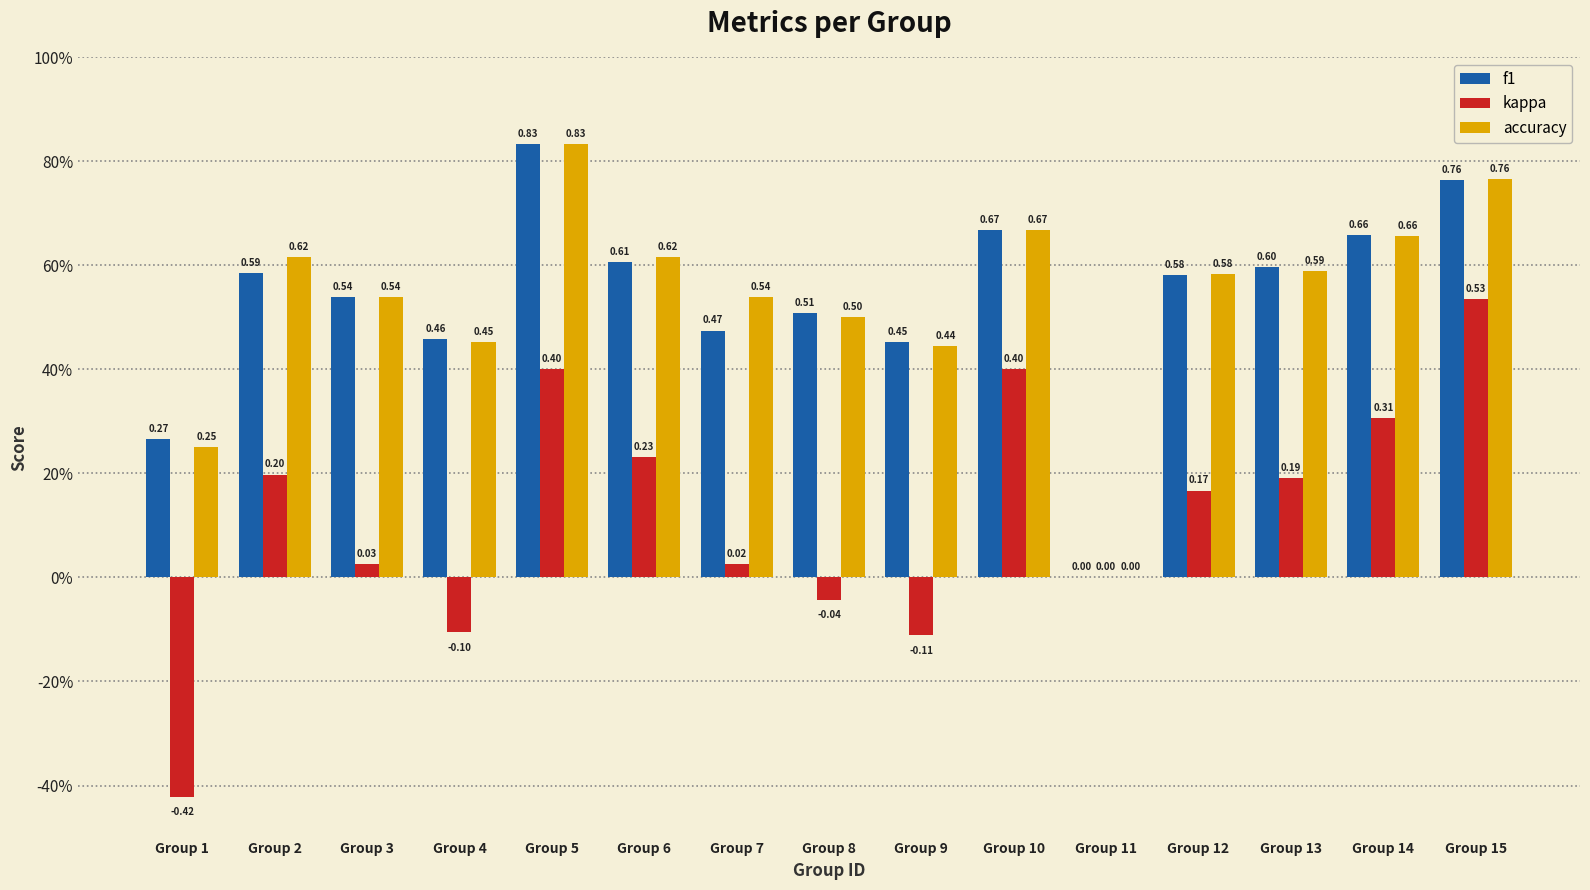

What are all the series names shown in the legend?

f1, kappa, accuracy